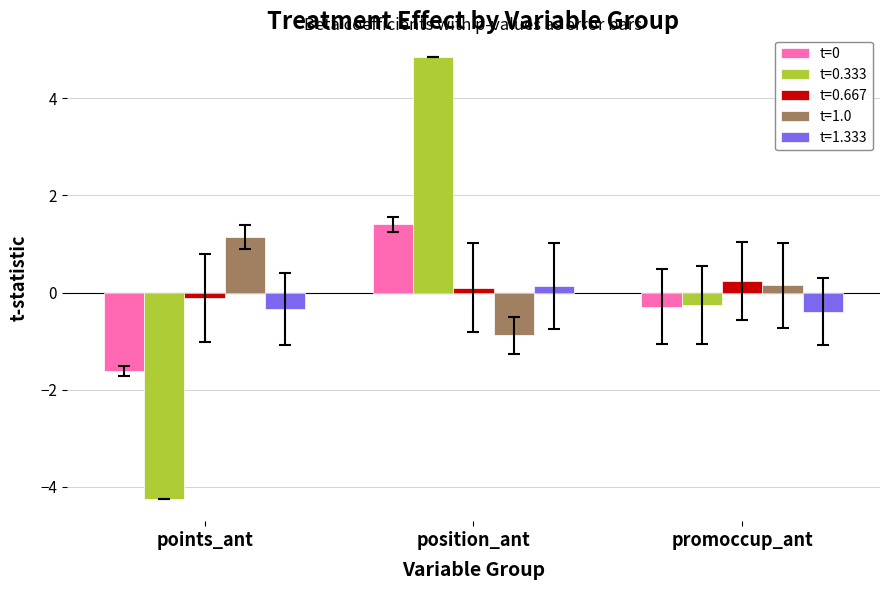

Are the bars horizontal?

No